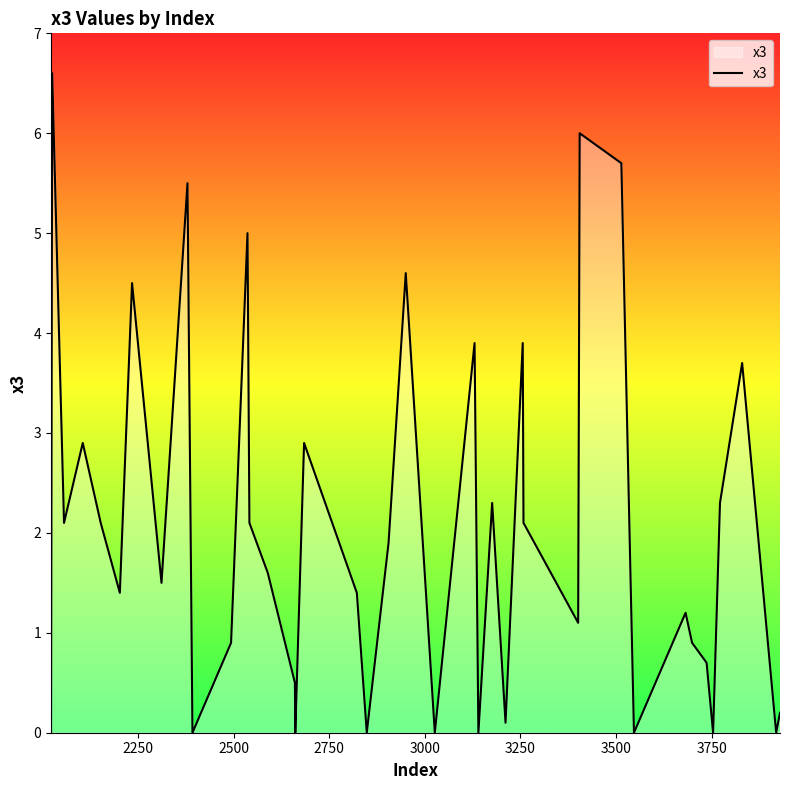

What is the difference between the maximum and minimum values?

6.6